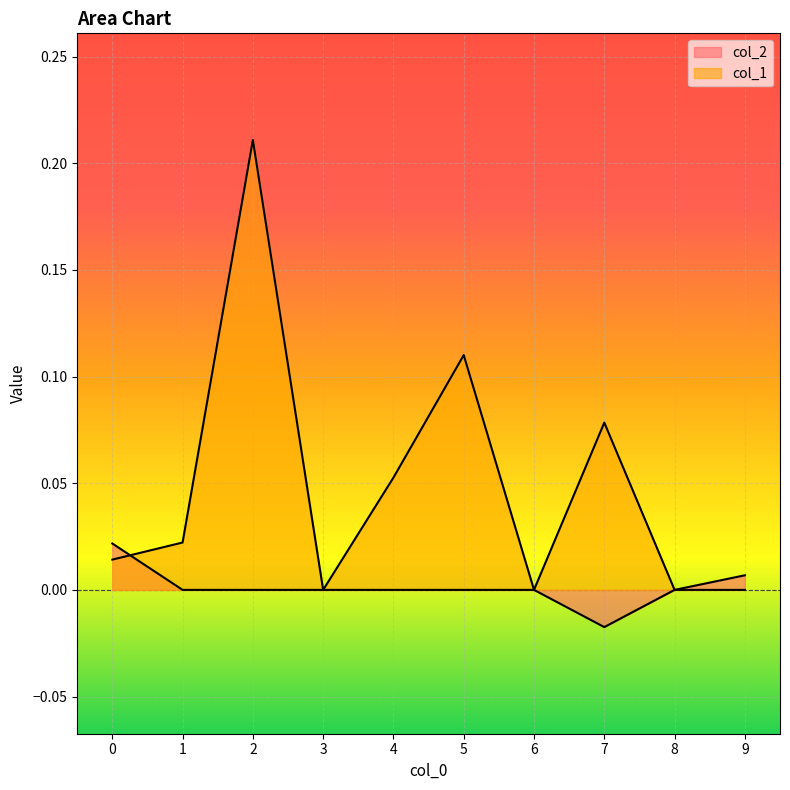

What is the spread (max minus min) of values at 5?

0.1